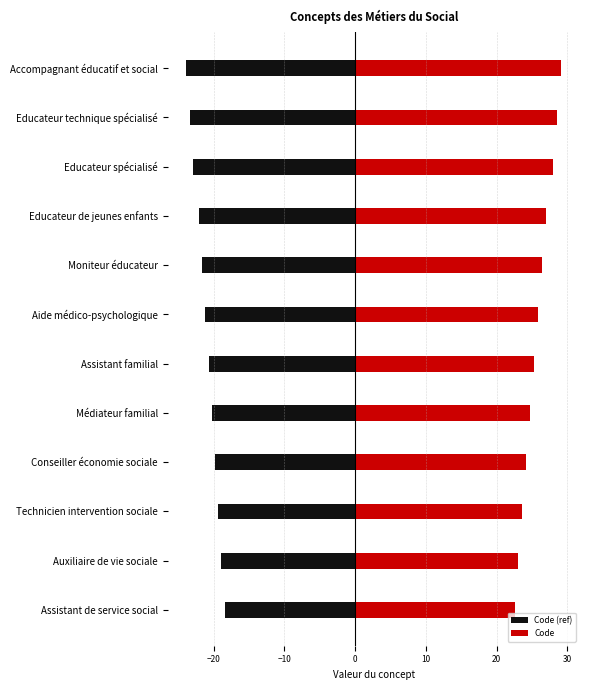

What is the value of the Code (ref) bar at the 2nd from the left?

-18.9